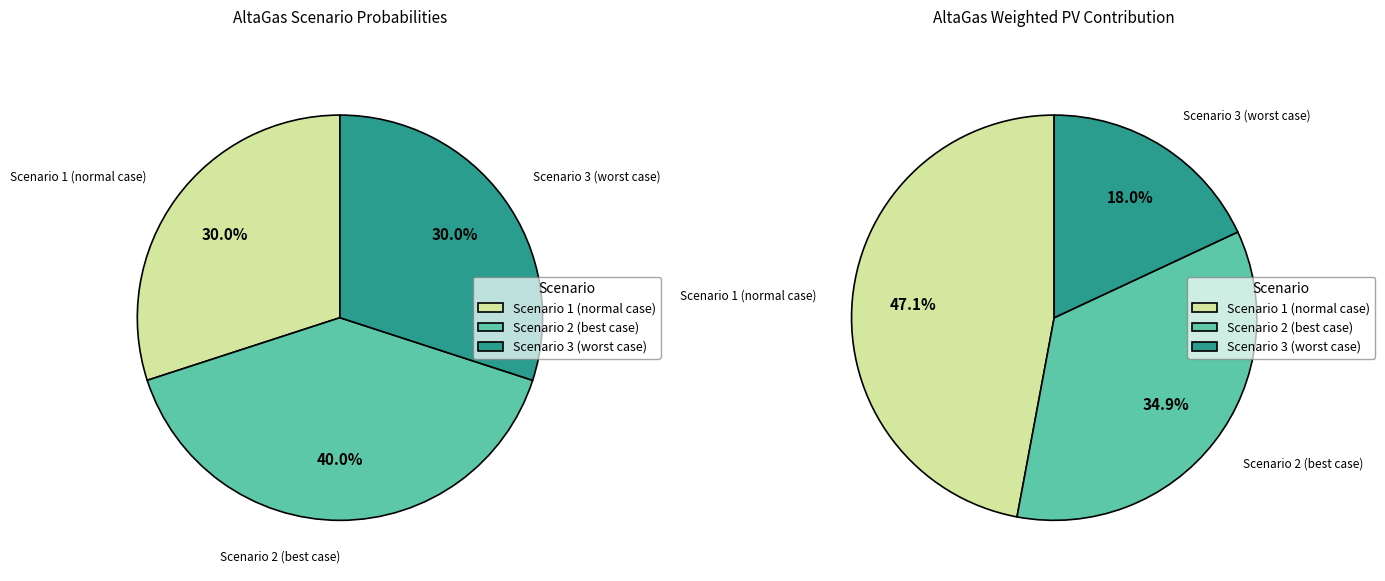

To the nearest percent, what portion does Scenario 3 (worst case) represent?

30%